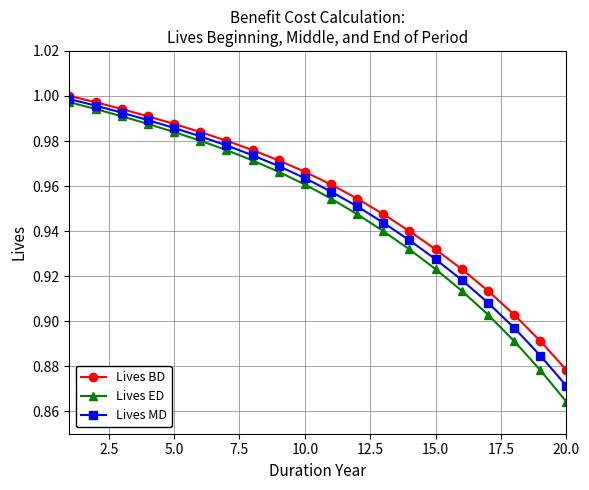

Which series has the largest range (max minus min)?

Lives ED